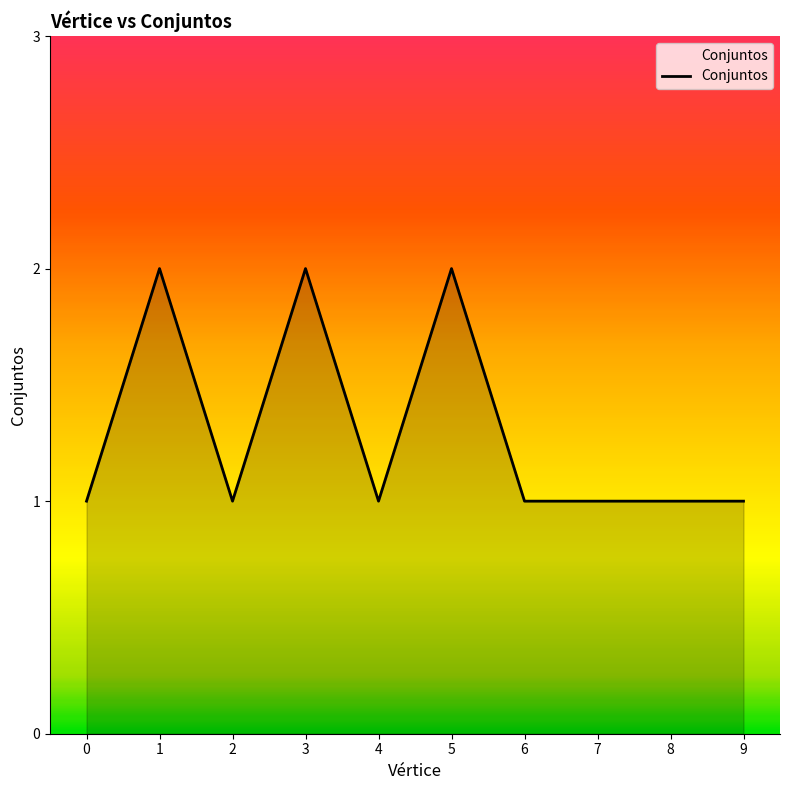

What is the ratio of the value at 5 to the value at 0?

2.0